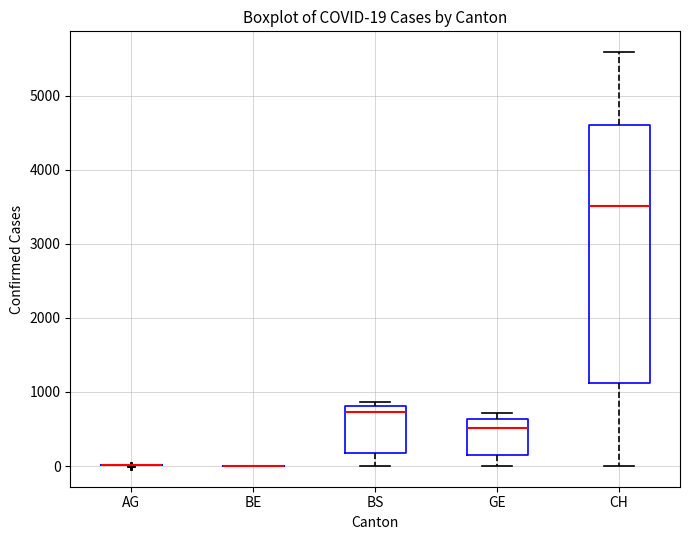

Which box is the tallest, from its lower edge to its upper edge?

CH